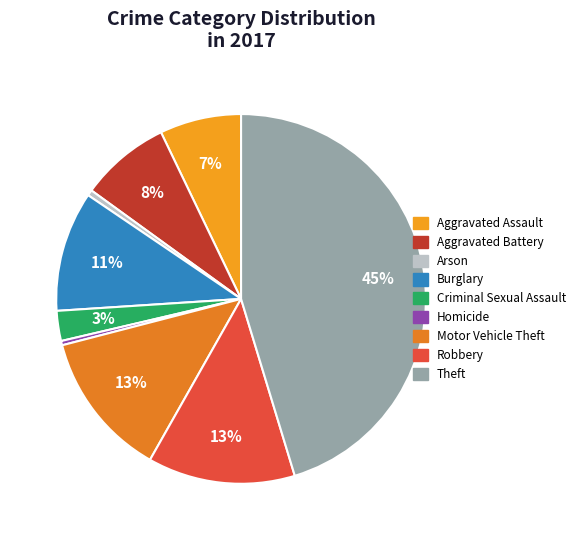

How many slices are in this pie chart?

9